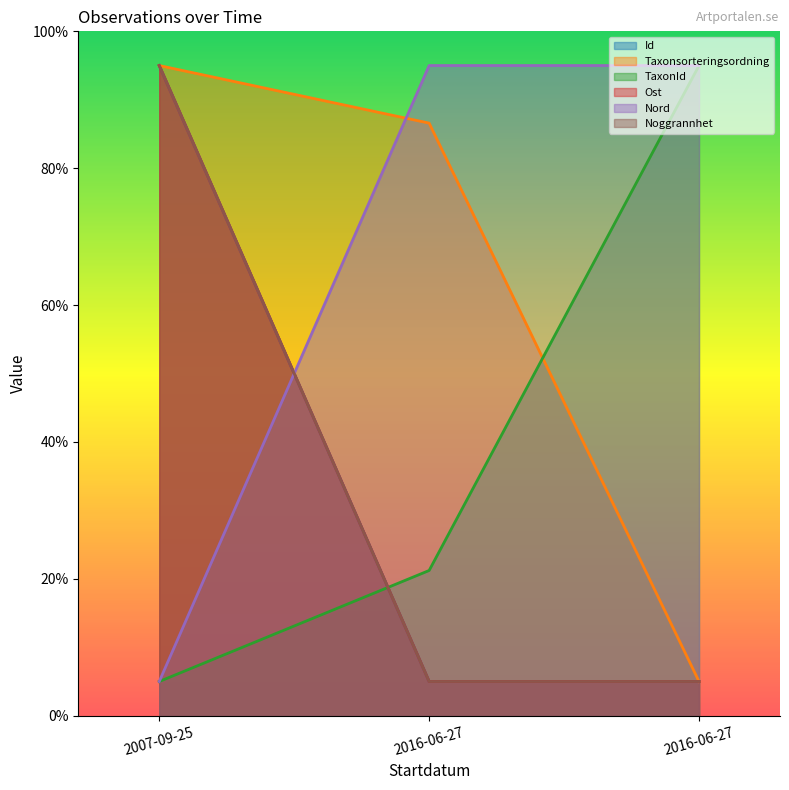

Reading left to right, extract all data points from this chart.

Id: 95.0	5.0	5.0
Taxonsorteringsordning: 95.0	86.6	5.0
TaxonId: 5.0	21.2	95.0
Ost: 95.0	5.0	5.0
Nord: 5.0	95.0	95.0
Noggrannhet: 95.0	5.0	5.0